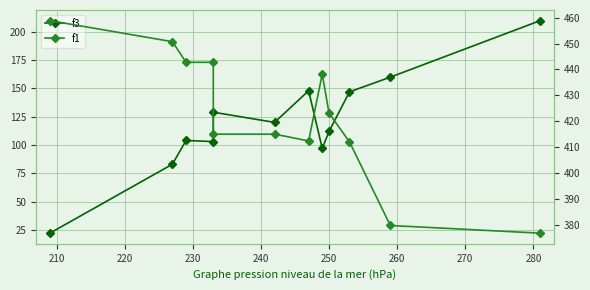

Which series has the widest spread of values?

f3